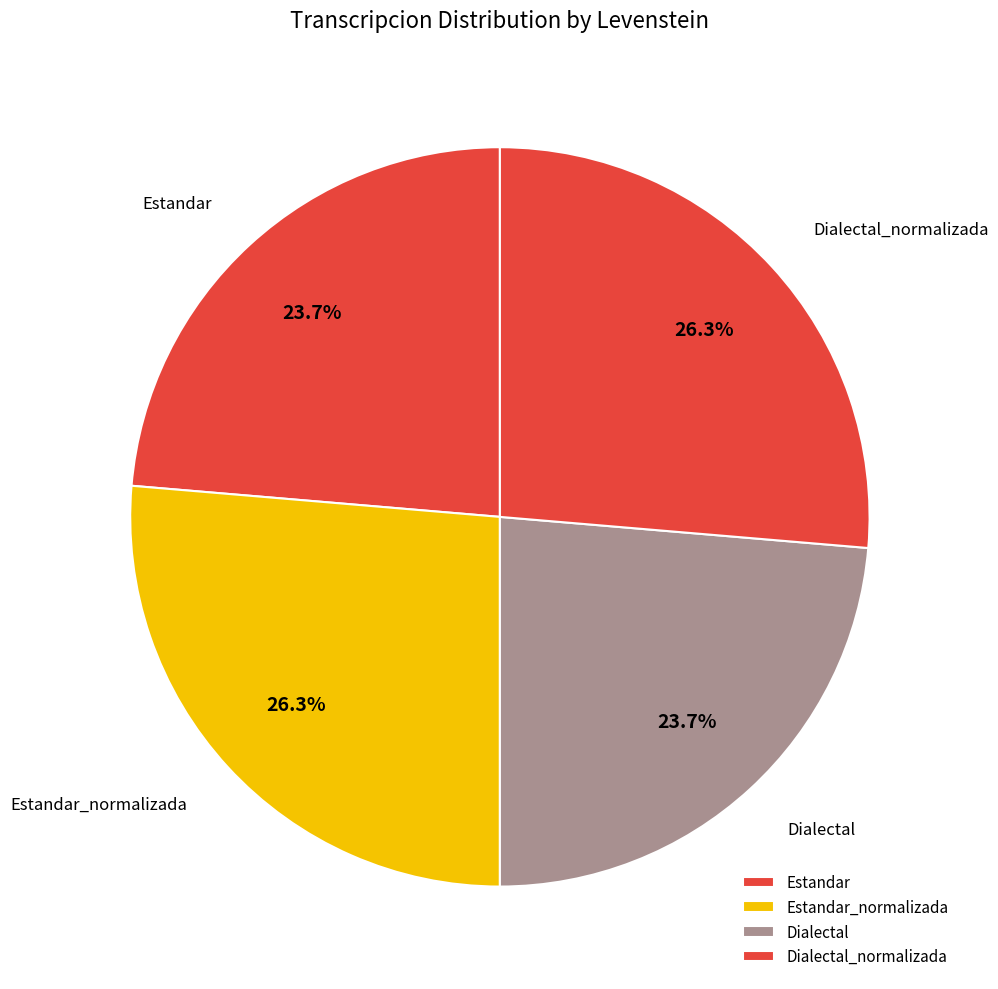

To the nearest percent, what is the difference between the largest and smallest slice percentages?

3%